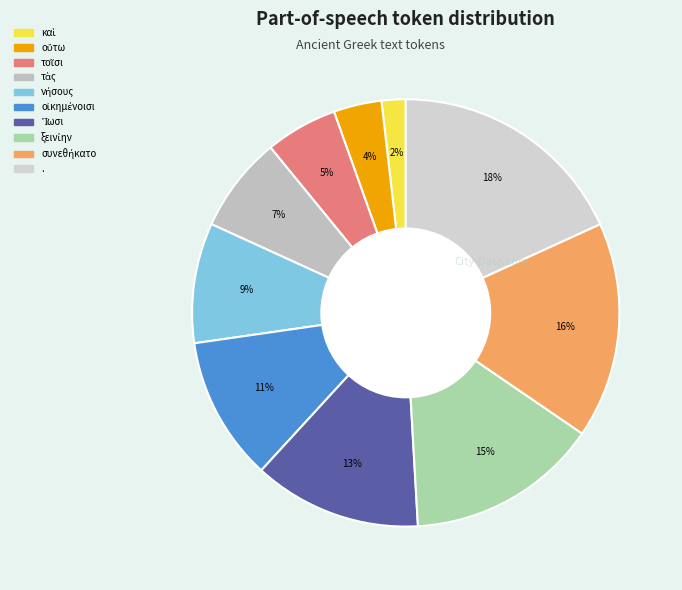

What is the change in value from Ἴωσι to συνεθήκατο?

+2